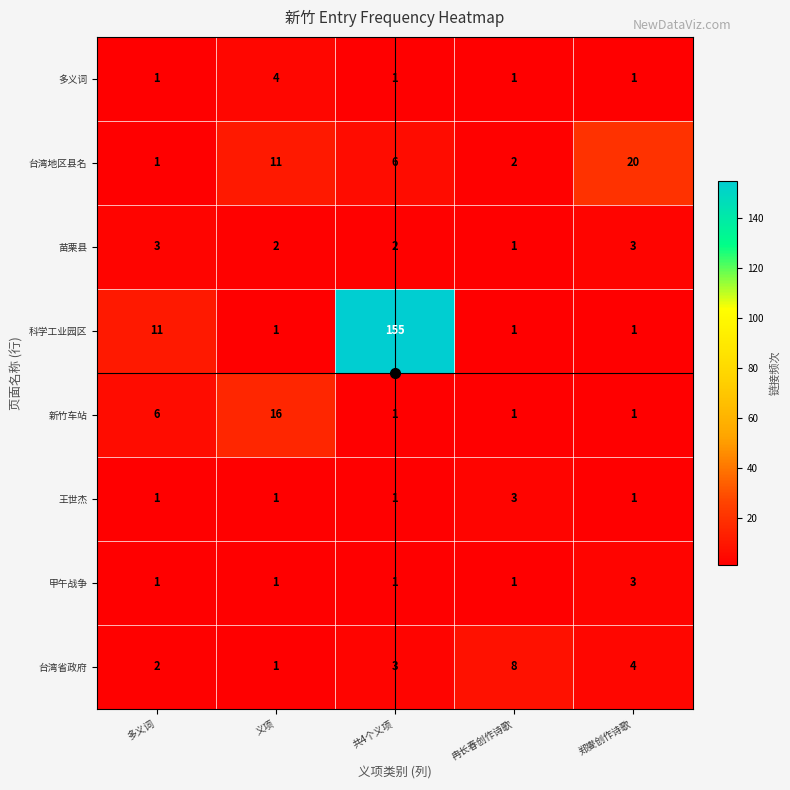

What is the average value of the 台湾省政府 series?

4